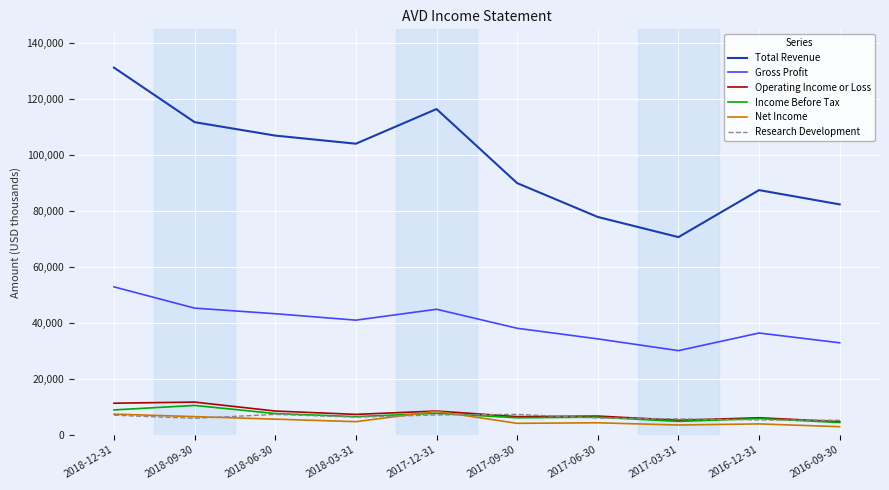

What is the total value across all series at 2016-12-31?

145000